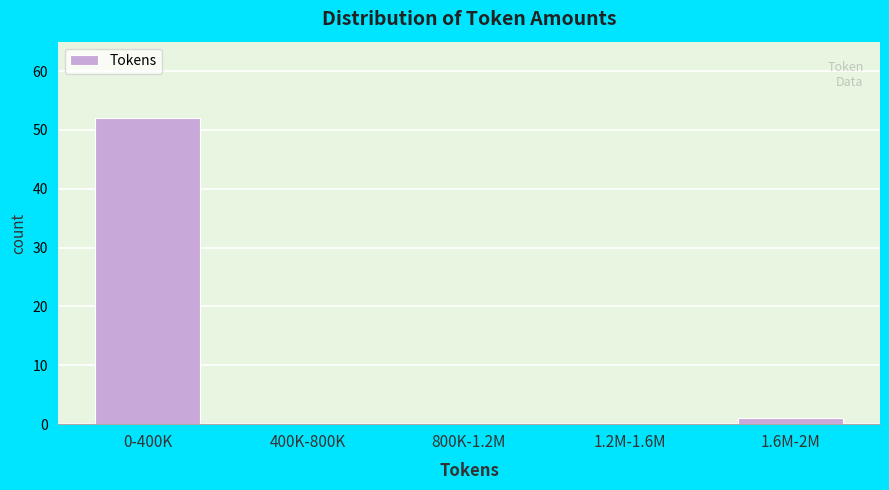

Reading left to right, transcribe all the data shown in this chart.

0-400K=52	400K-800K=0	800K-1.2M=0	1.2M-1.6M=0	1.6M-2M=1